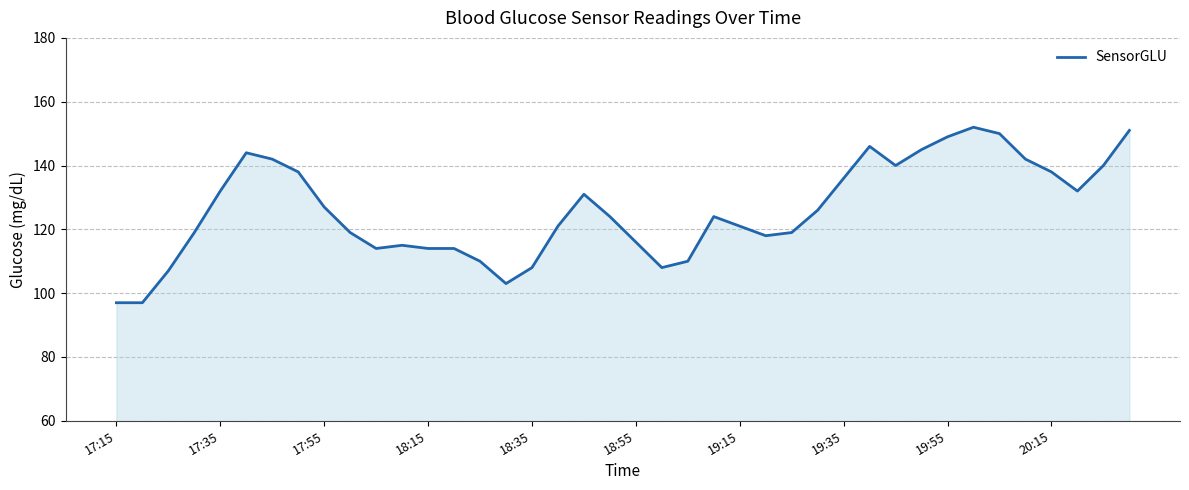

What is the maximum value shown in the chart?

152